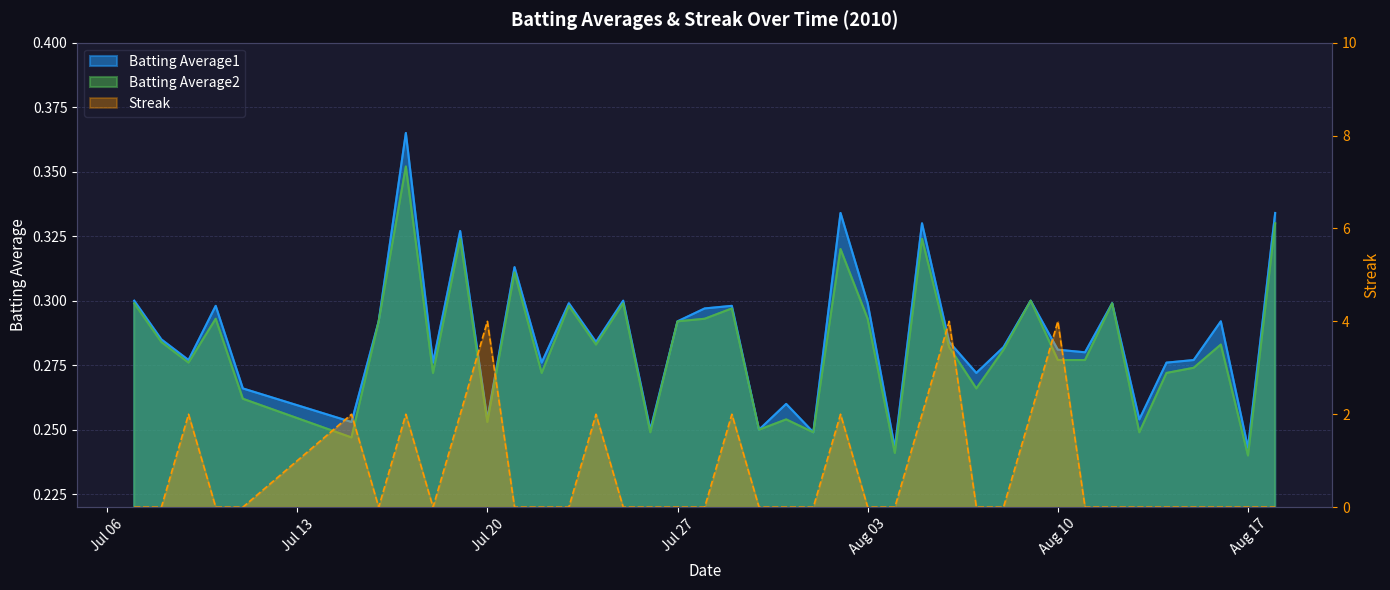

Between 2010-08-04 and 2010-08-11, which series saw the biggest shift?

Batting Average1